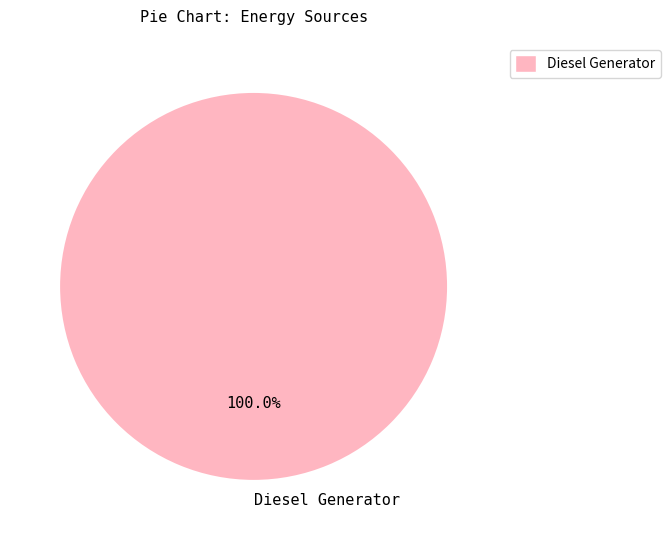

How many segments does this pie chart have?

1